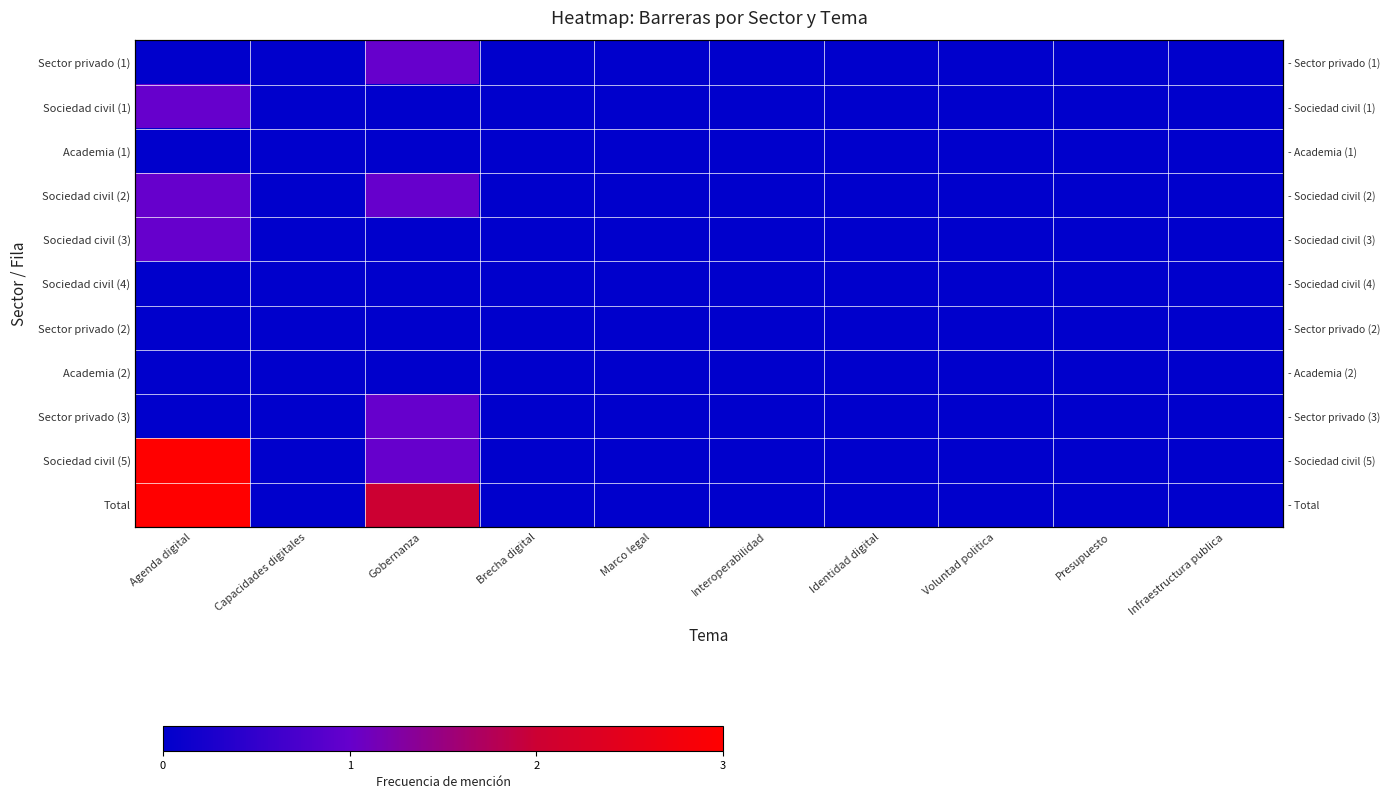

What is the difference between the maximum and minimum values in the Sector privado (3) series?

1